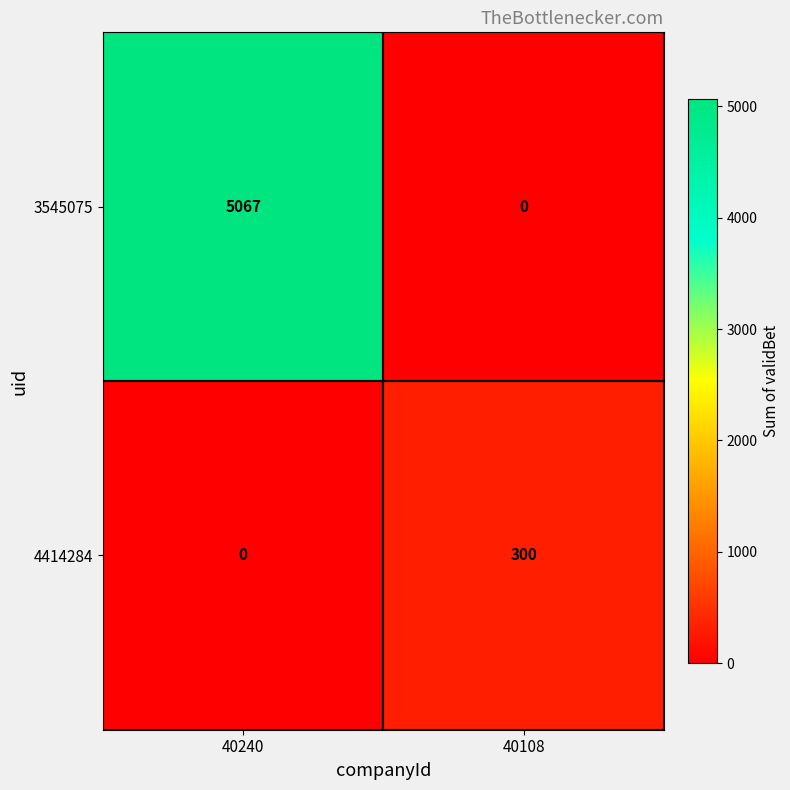

List the labels in order of 3545075 value, smallest first.

40108, 40240